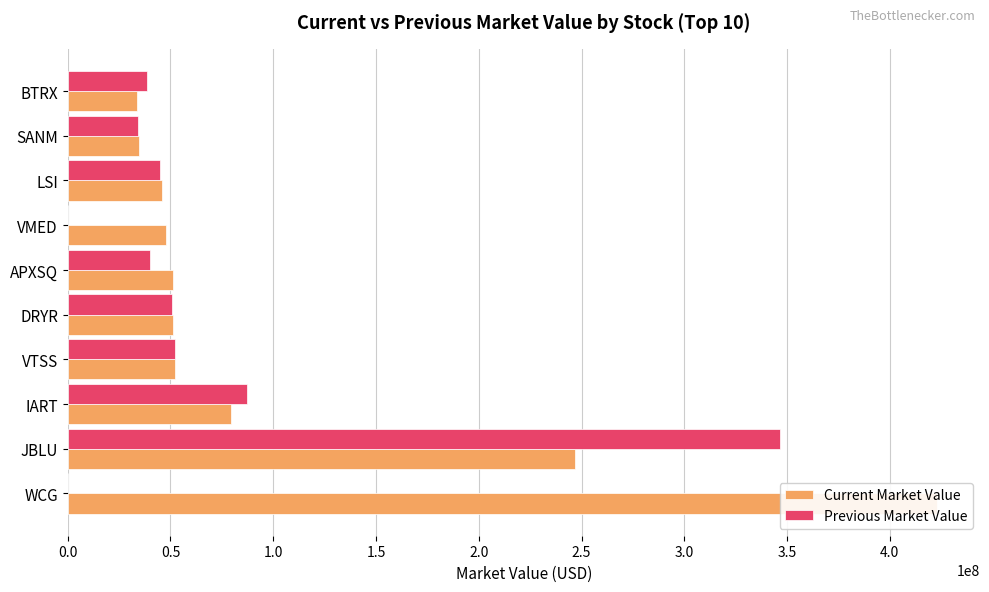

What is the difference between the Current Market Value values at 1.5 and 3.5?

6546000